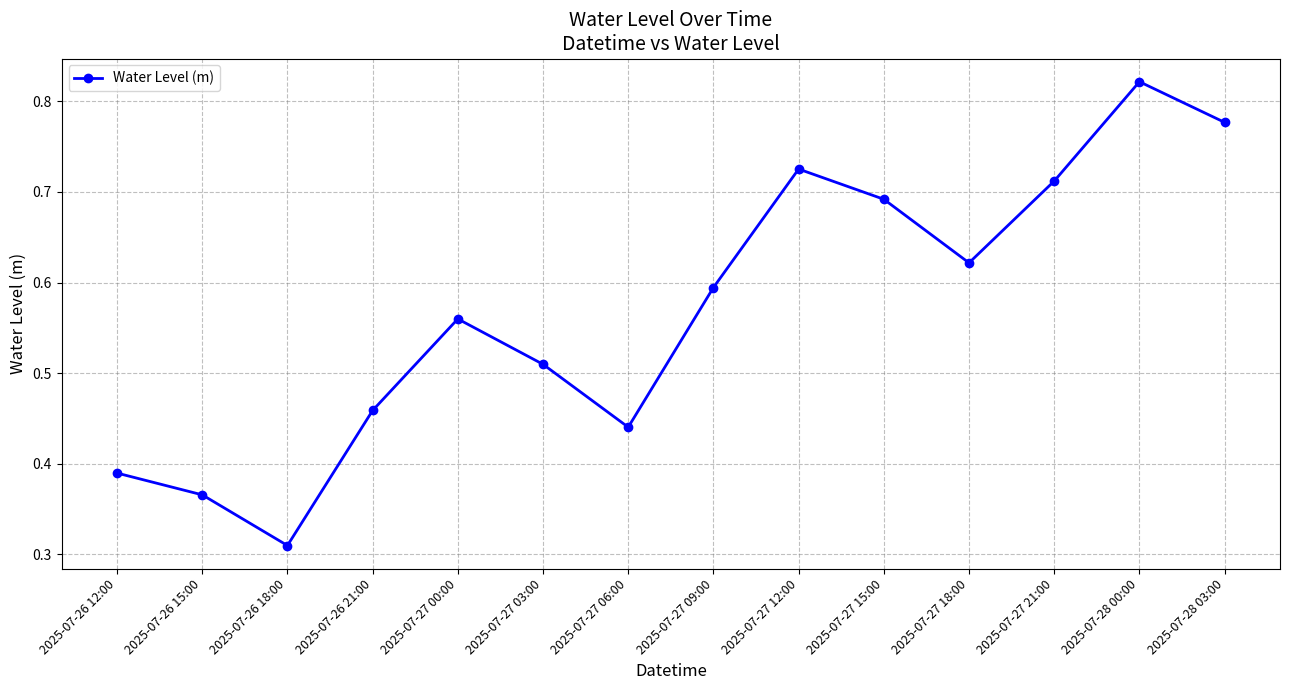

Which label corresponds to the largest value in the chart?

2025-07-28 00:00